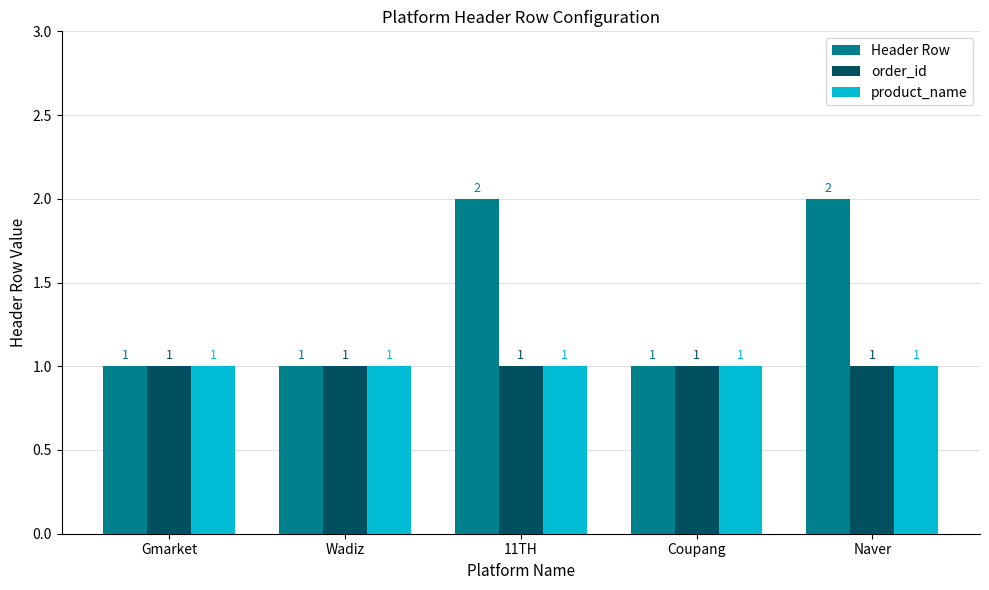

What are all the series names shown in the legend?

Header Row, order_id, product_name